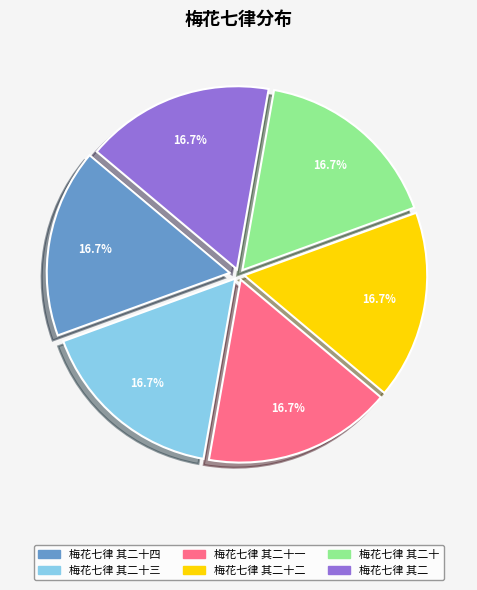

How many slices are in this pie chart?

6